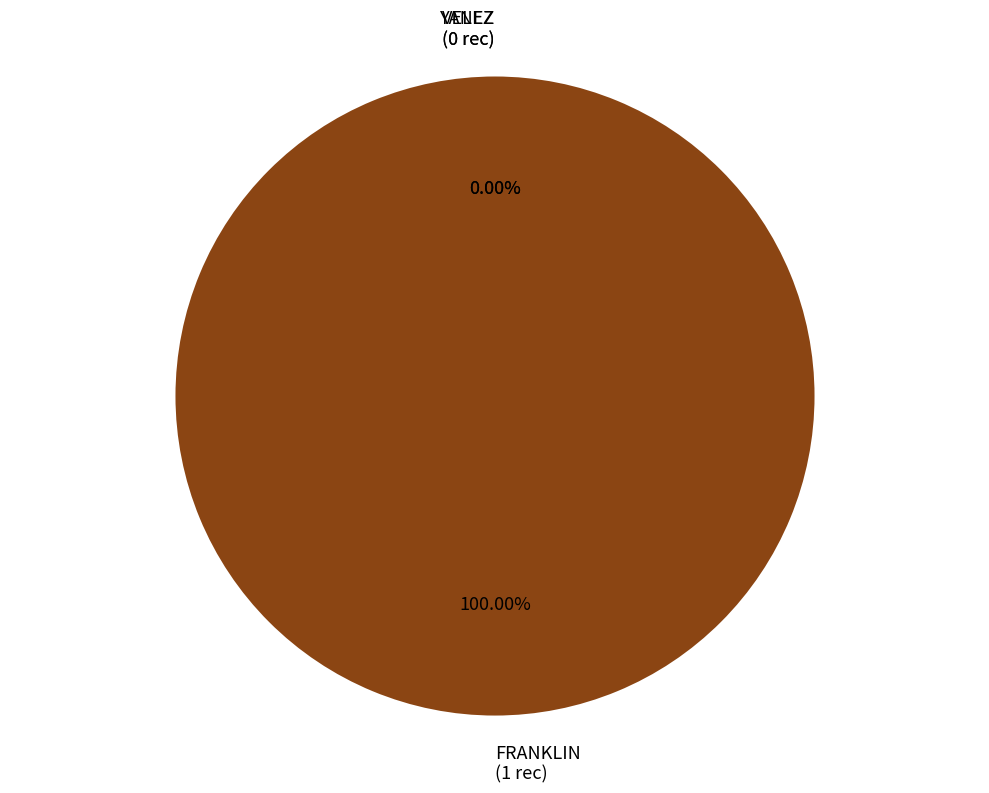

How many segments does this pie chart have?

3